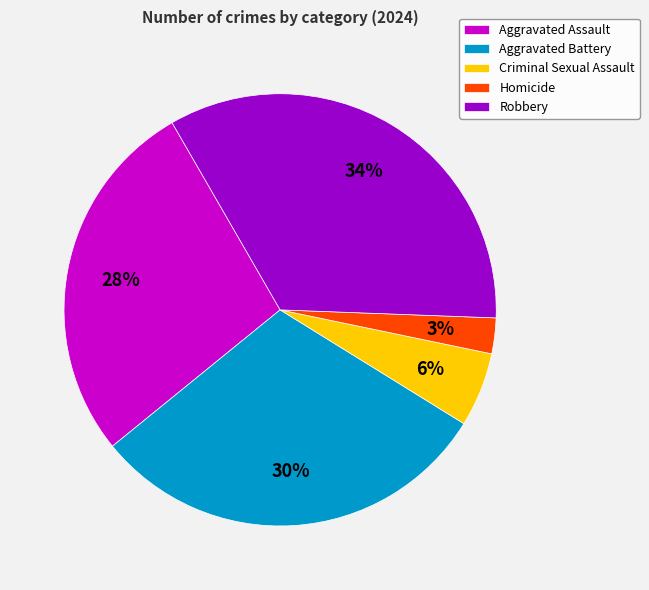

Combined, do Aggravated Assault and Criminal Sexual Assault account for over 50%?

No